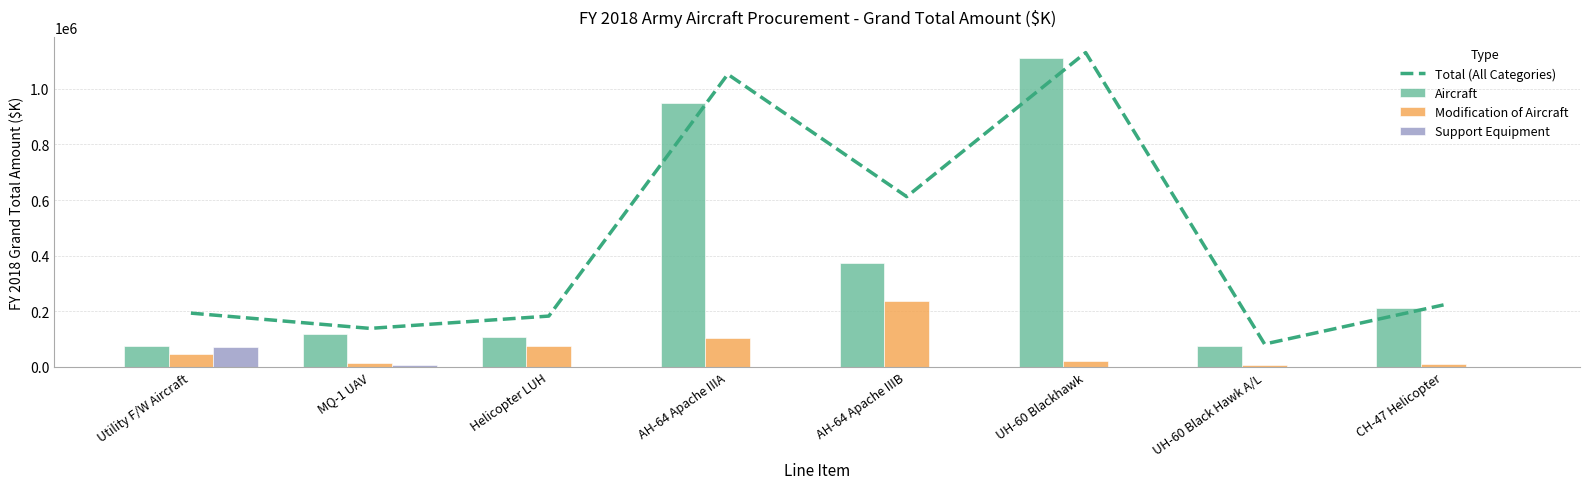

How many groups of bars are there?

8